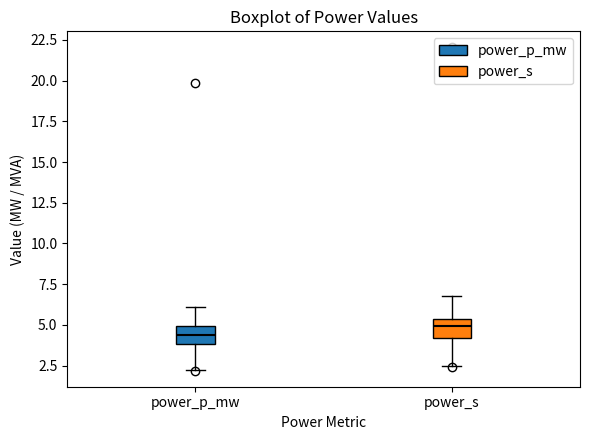

Where is the upper edge of the box for power_s on the y-axis? The values are not printed on the chart, so give them approximately, as read against the axis.

5.5